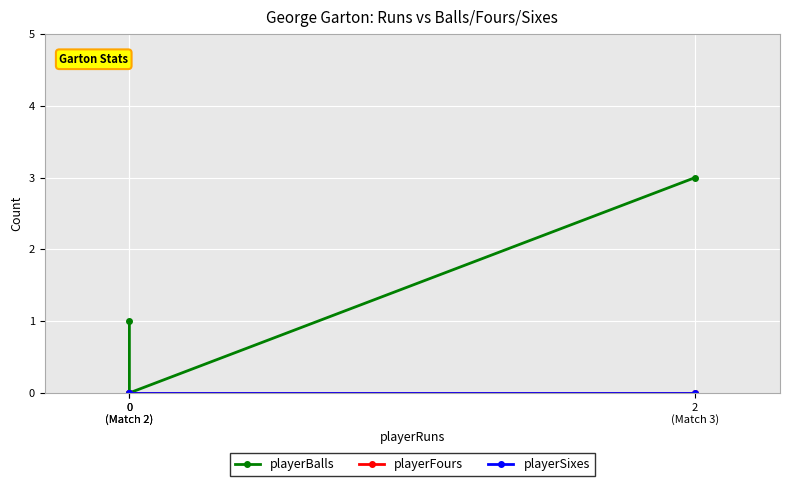

Which series changed the most between 0
(Match 2) and 2
(Match 3)?

playerBalls